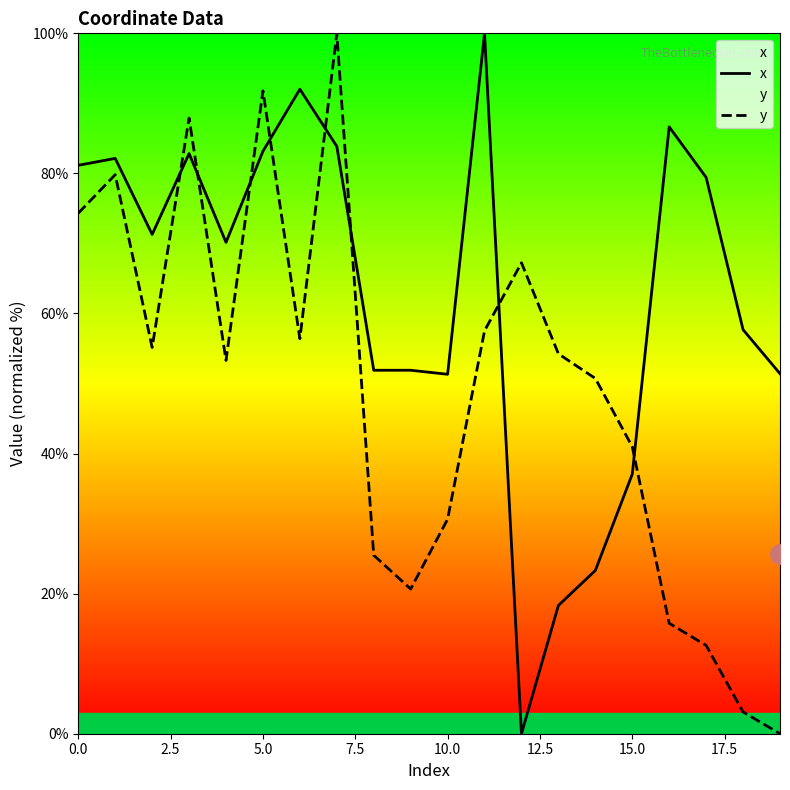

What is the value of the x point at the 10th from the left?

51.9